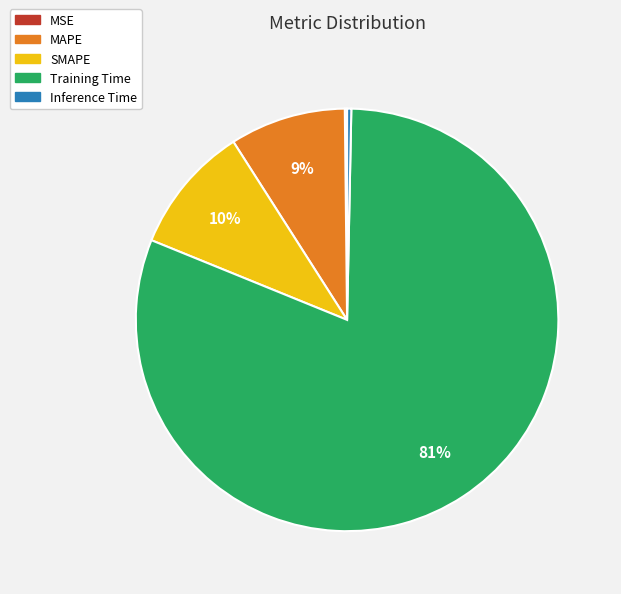

Is there a majority slice in this chart?

Yes